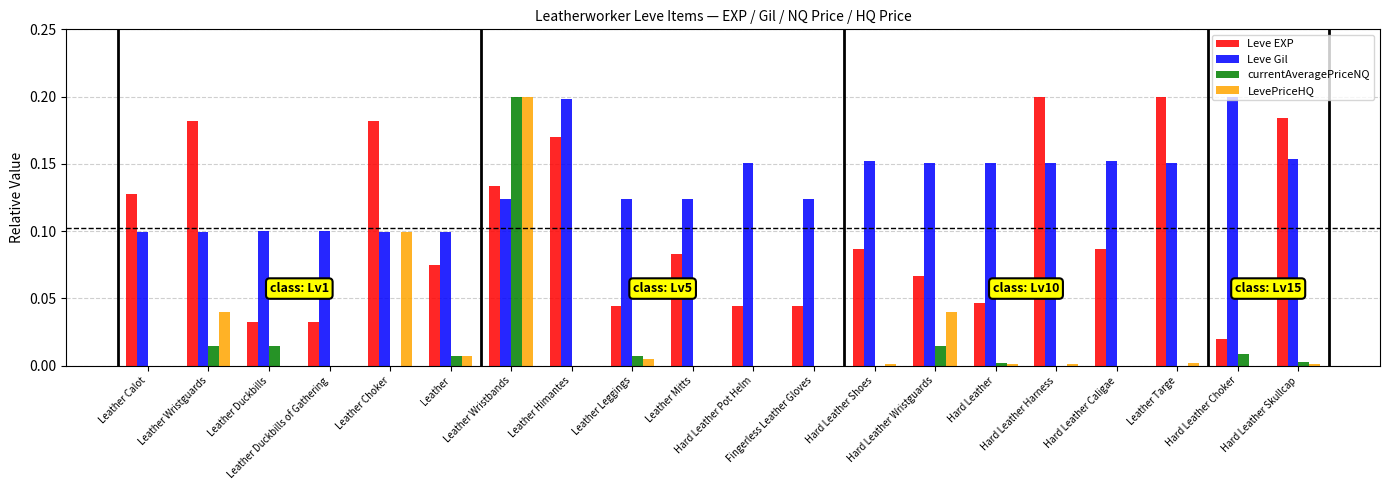

Is the value of currentAveragePriceNQ at Leather Duckbills greater than the value of LevePriceHQ at Hard Leather Harness?

Yes